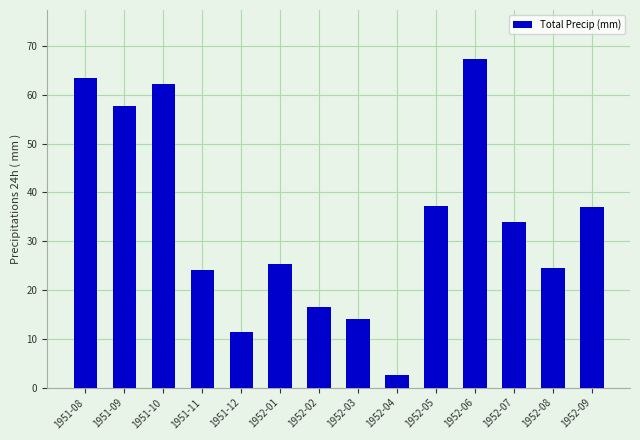

How many data points are less than 34?

7